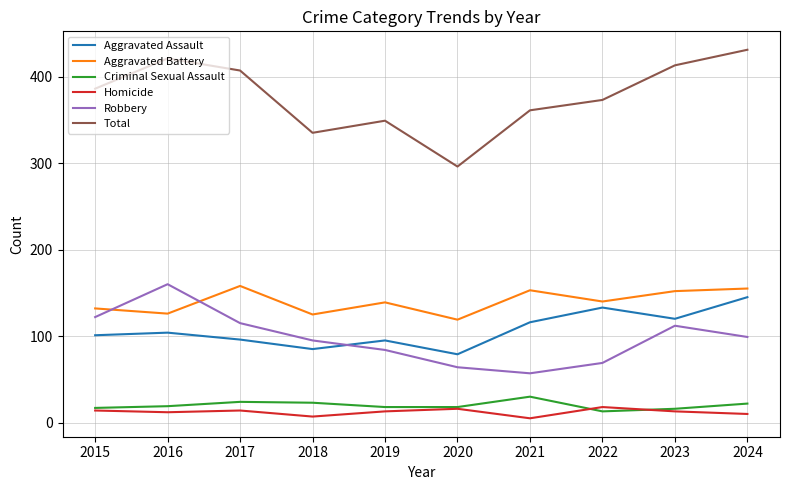

Between 2020 and 2021, which series saw the biggest shift?

Total